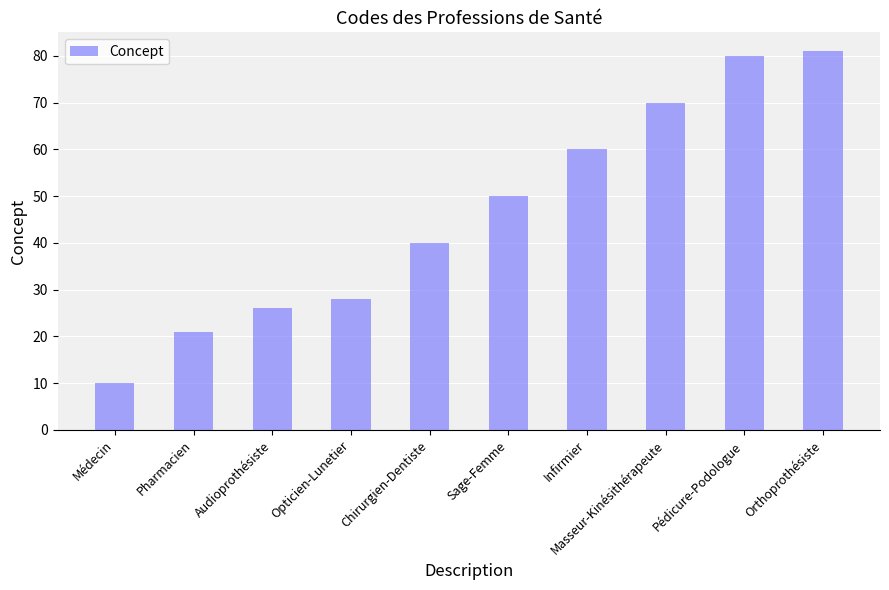

Reading left to right, what are all the values shown in this chart?

10	21	26	28	40	50	60	70	80	81